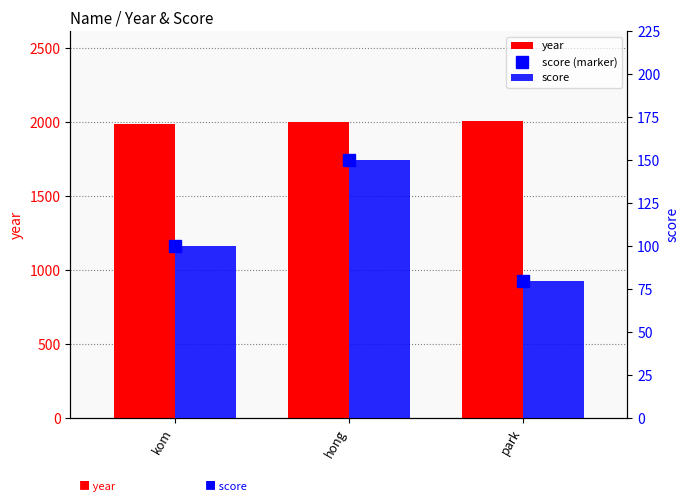

Reading left to right, what are all the values shown in this chart?

year: kom=1990	hong=2001	park=2010
score (marker): kom=100	hong=150	park=80
score: kom=100	hong=150	park=80